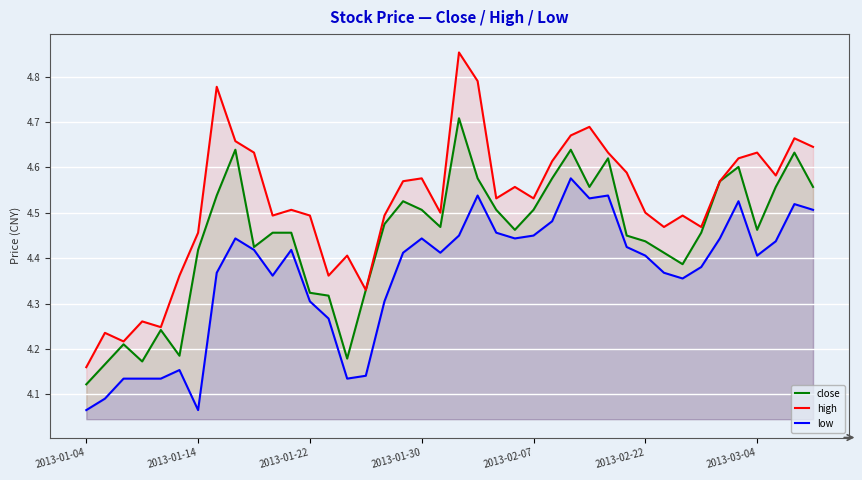

How many interior local valleys does the high series have?

11